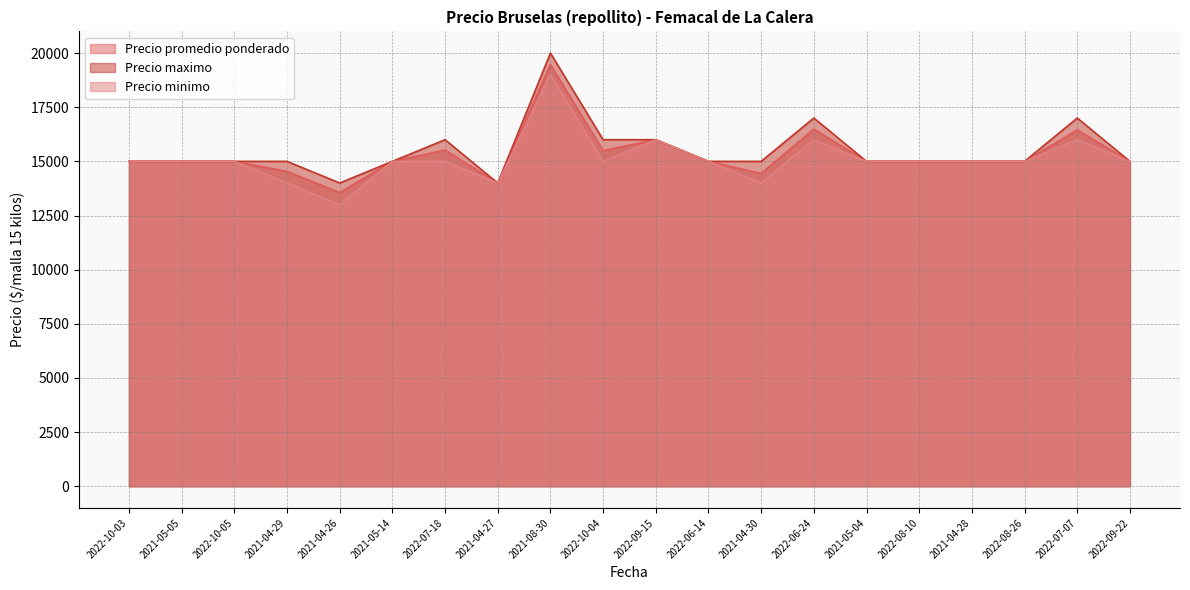

Which series has the widest spread of values?

Precio maximo